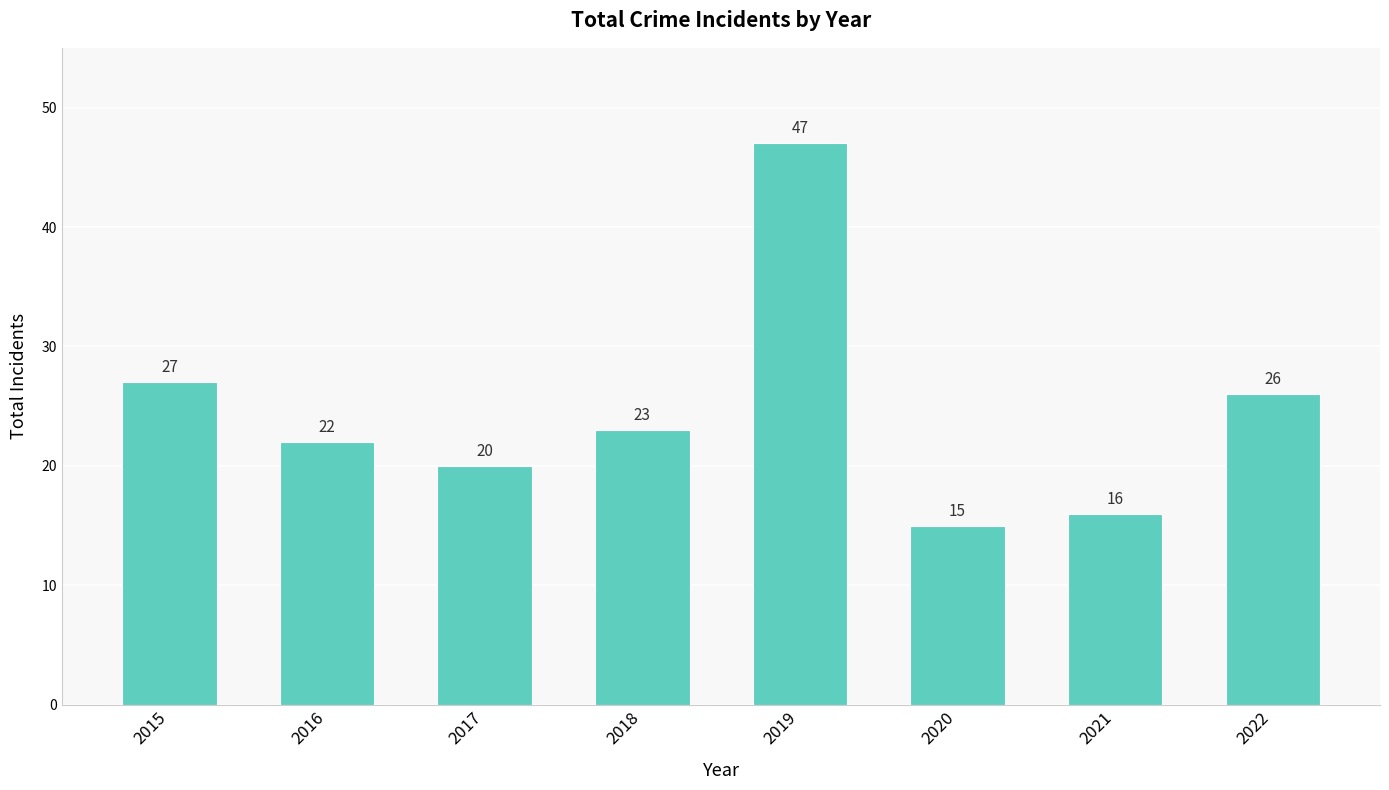

What is the change in value from 2018 to 2019?

+24